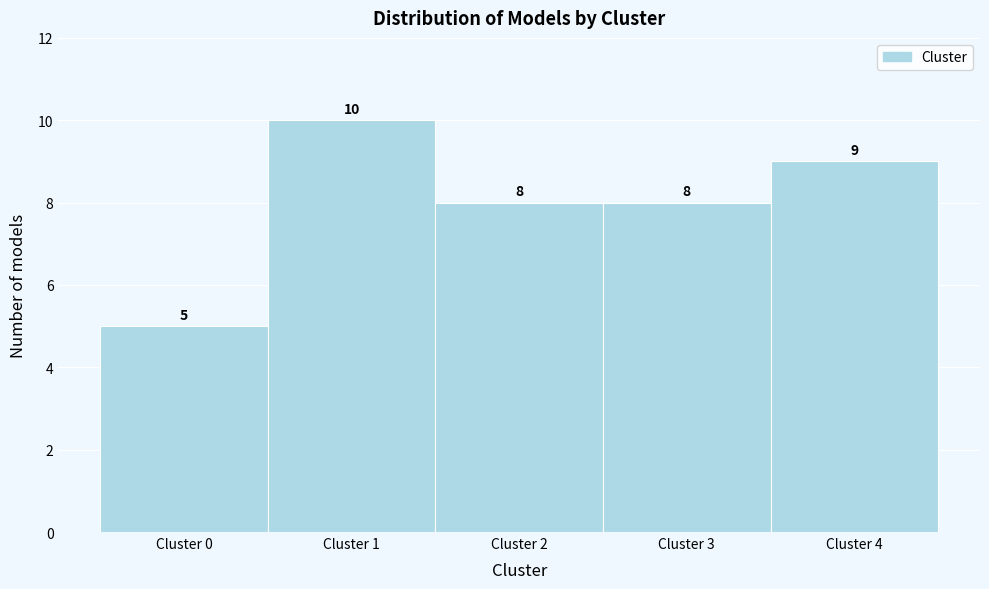

Reading left to right, list every bar in this chart as the range it spans on the x-axis followed by its height.

-0.5 to 0.5: 5
0.5 to 1.5: 10
1.5 to 2.5: 8
2.5 to 3.5: 8
3.5 to 4.5: 9